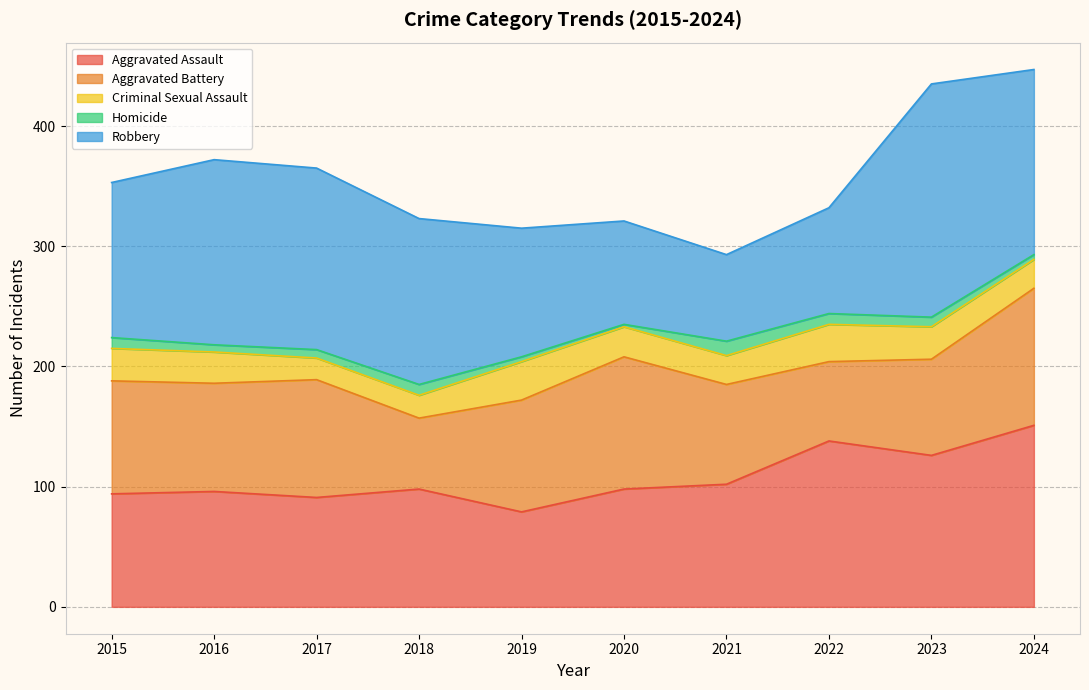

What is the sum of the Robbery values at 2015 and 2016?

283